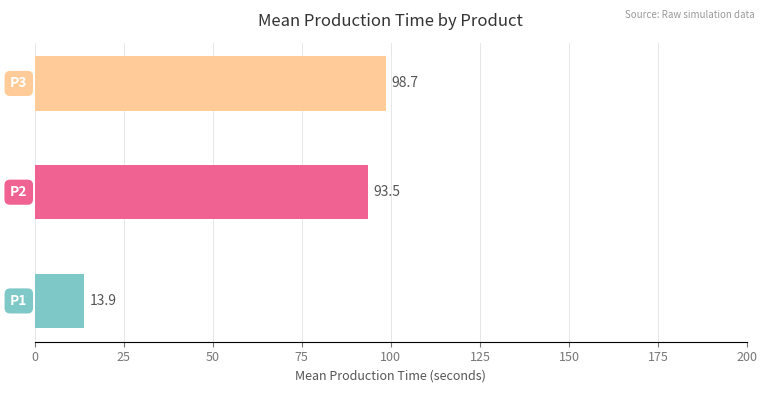

How many distinct data groups are displayed?

1